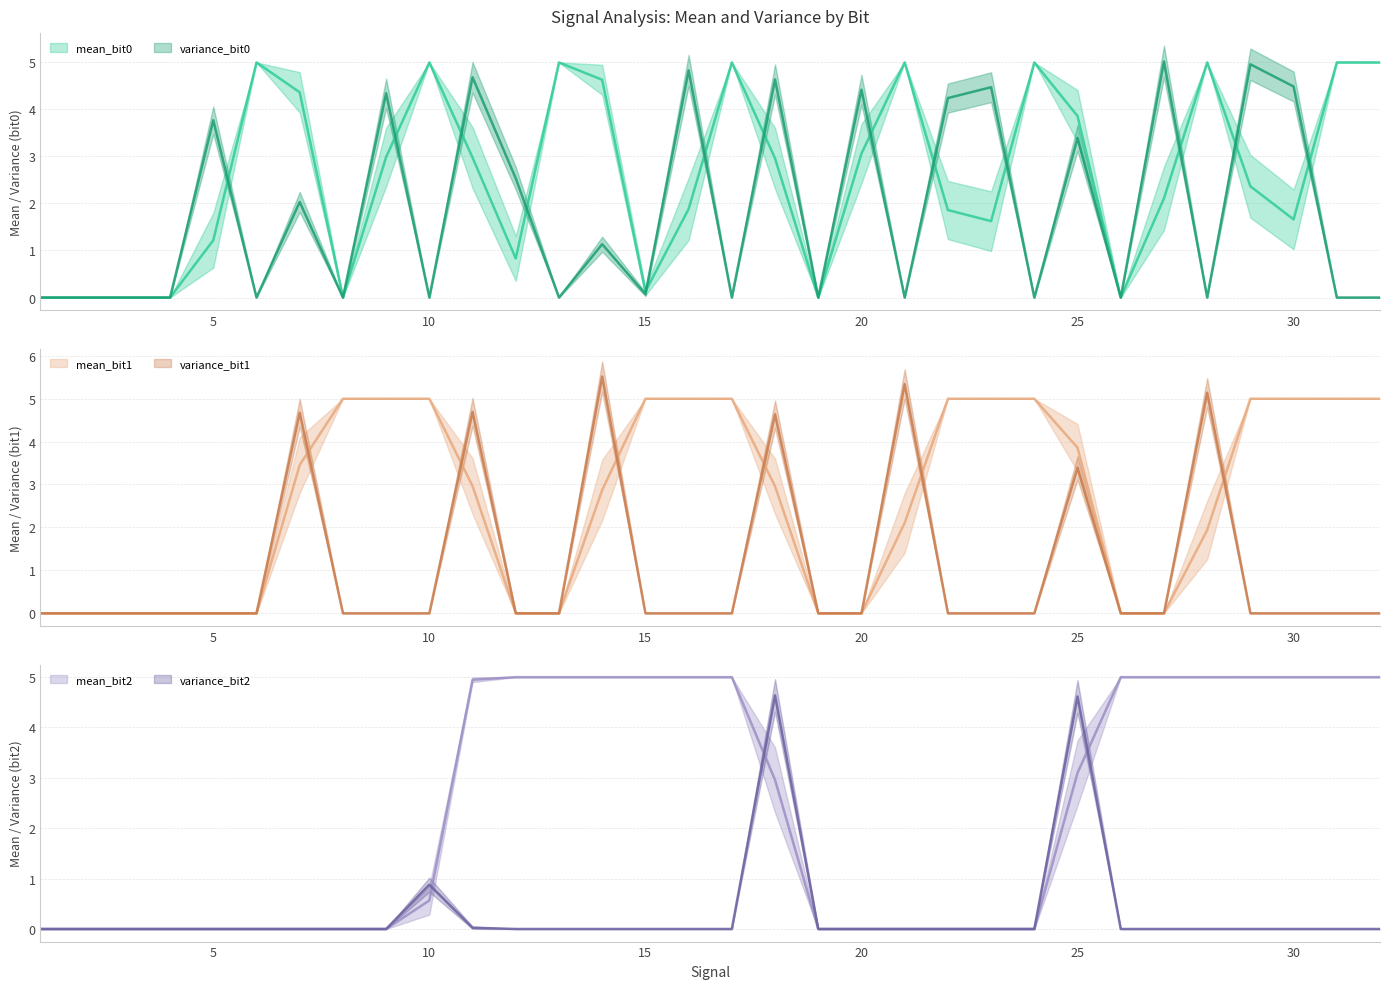

Reading left to right, transcribe all the data shown in this chart.

mean_bit0: 0.0	0.0	0.0	0.0	1.2	5.0	4.4	0.0	3.0	5.0	3.0	0.8	5.0	4.6	0.1	1.9	5.0	3.0	0.0	3.1	5.0	1.9	1.6	5.0	3.9	0.0	2.1	5.0	2.4	1.7	5.0	5.0
mean_bit1: 0.0	0.0	0.0	0.0	0.0	0.0	3.5	5.0	5.0	5.0	3.0	0.0	0.0	2.9	5.0	5.0	5.0	3.0	0.0	0.0	2.1	5.0	5.0	5.0	3.9	0.0	0.0	1.9	5.0	5.0	5.0	5.0
mean_bit2: 0.0	0.0	0.0	0.0	0.0	0.0	0.0	0.0	0.0	0.6	4.9	5.0	5.0	5.0	5.0	5.0	5.0	3.0	0.0	0.0	0.0	0.0	0.0	0.0	3.1	5.0	5.0	5.0	5.0	5.0	5.0	5.0
variance_bit0: 0.0	0.0	0.0	0.0	3.8	0.0	2.0	0.0	4.3	0.0	4.7	2.5	0.0	1.1	0.1	4.8	0.0	4.6	0.0	4.4	0.0	4.2	4.5	0.0	3.4	0.0	5.0	0.0	5.0	4.5	0.0	0.0
variance_bit1: 0.0	0.0	0.0	0.0	0.0	0.0	4.7	0.0	0.0	0.0	4.7	0.0	0.0	5.5	0.0	0.0	0.0	4.6	0.0	0.0	5.3	0.0	0.0	0.0	3.4	0.0	0.0	5.1	0.0	0.0	0.0	0.0
variance_bit2: 0.0	0.0	0.0	0.0	0.0	0.0	0.0	0.0	0.0	0.9	0.0	0.0	0.0	0.0	0.0	0.0	0.0	4.6	0.0	0.0	0.0	0.0	0.0	0.0	4.6	0.0	0.0	0.0	0.0	0.0	0.0	0.0